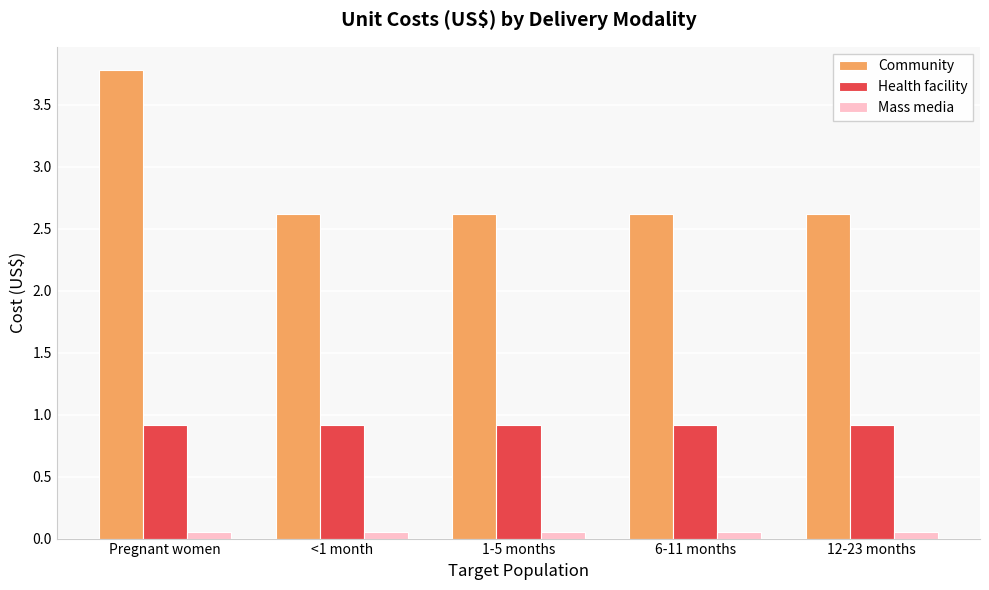

What is the total value across all series at 1-5 months?

3.6